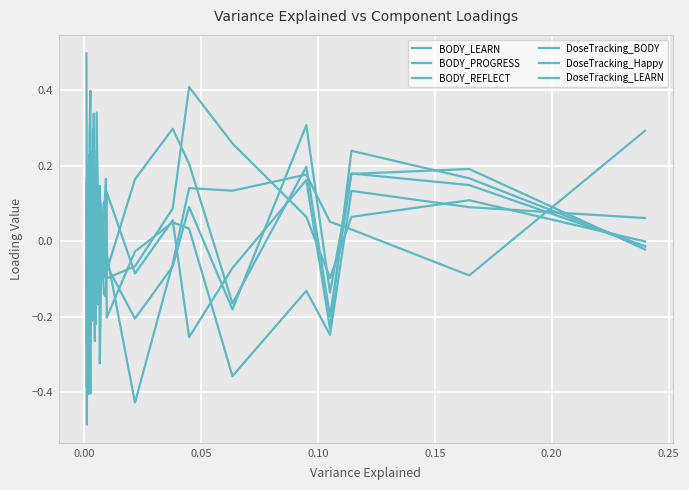

Reading right to left, transcribe all the data shown in this chart.

BODY_LEARN: 0.5	0.0	-0.0	0.0	0.0	0.0	0.1	0.3	0.4	-0.1	0.1	-0.0	0.2	-0.2	-0.1	0.2	0.1	-0.1	-0.0	0.0	-0.2	-0.0	-0.1	-0.0	-0.1	0.0	-0.1	0.2	0.3	0.2	-0.2	0.2	-0.2	0.2	0.1	-0.0
BODY_PROGRESS: 0.1	0.1	-0.1	-0.3	-0.0	0.2	-0.2	-0.1	-0.4	-0.1	-0.1	-0.1	-0.1	0.1	0.3	-0.1	0.2	-0.2	0.1	0.2	0.0	0.0	-0.3	-0.1	0.1	0.1	-0.2	-0.0	0.1	0.0	-0.4	-0.1	-0.2	0.1	0.1	0.1
BODY_REFLECT: -0.1	-0.0	-0.2	-0.0	0.0	0.1	-0.2	-0.0	-0.2	0.2	0.2	-0.1	0.2	-0.2	-0.2	0.2	-0.3	0.1	-0.2	0.3	0.0	0.1	0.1	-0.0	-0.1	-0.1	0.1	-0.1	0.1	-0.3	-0.1	0.2	-0.2	0.2	0.2	-0.0
DoseTracking_BODY: -0.4	-0.0	0.2	0.2	-0.2	-0.4	0.1	-0.1	0.2	0.2	-0.0	0.1	-0.2	-0.1	0.3	0.0	0.0	-0.2	-0.0	0.1	-0.0	0.0	0.0	0.1	-0.0	0.0	-0.1	-0.2	-0.1	0.1	-0.2	0.3	-0.1	0.2	0.2	-0.0
DoseTracking_Happy: 0.2	-0.5	-0.0	0.2	-0.1	-0.0	-0.2	0.2	-0.3	-0.3	-0.1	-0.0	0.1	-0.1	0.1	0.1	0.1	0.1	-0.0	-0.1	0.0	-0.0	0.0	0.0	-0.1	0.1	-0.0	-0.4	-0.1	0.1	0.1	0.2	0.1	0.0	-0.1	0.3
DoseTracking_LEARN: -0.3	0.2	-0.4	-0.2	0.1	-0.1	-0.3	-0.1	0.1	-0.1	-0.2	0.1	0.2	0.3	-0.2	0.1	-0.0	0.0	0.1	0.1	-0.1	-0.0	0.1	-0.0	0.1	0.2	-0.1	-0.1	0.1	0.4	0.3	0.1	-0.1	0.1	0.1	-0.0